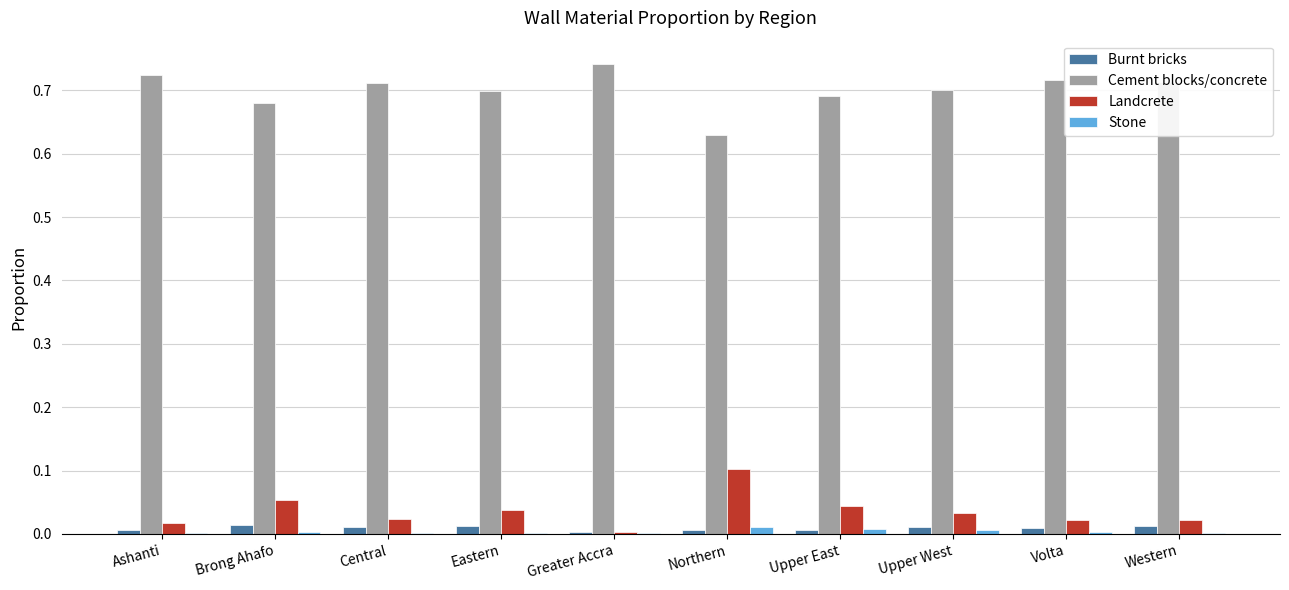

The value of Cement blocks/concrete at Upper West is 0.7. True or false?

True